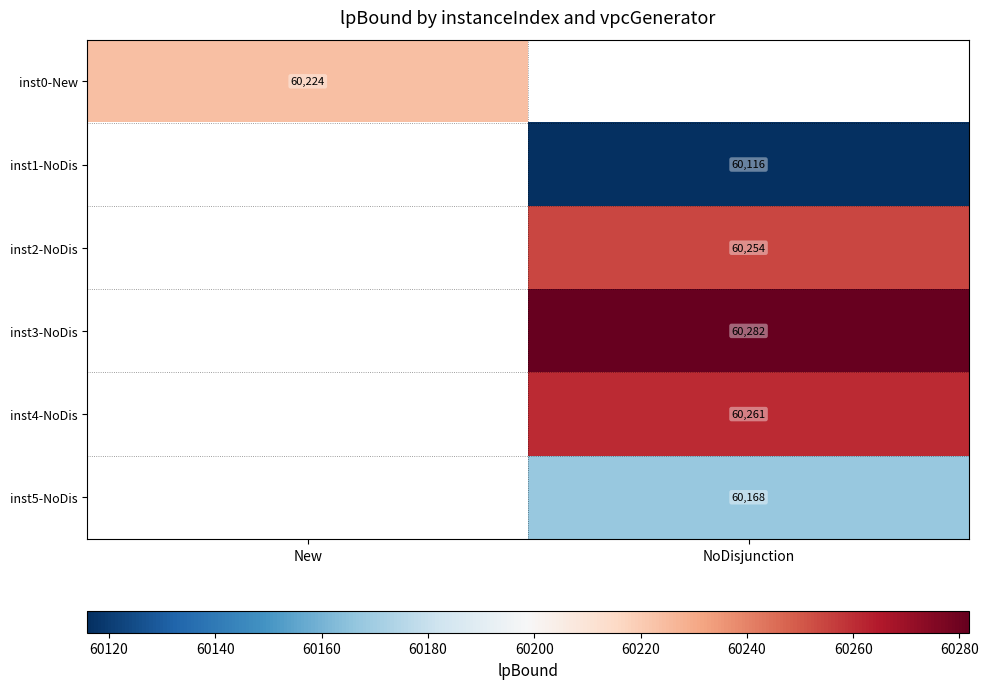

What is the minimum value for inst0-New?

60224.1